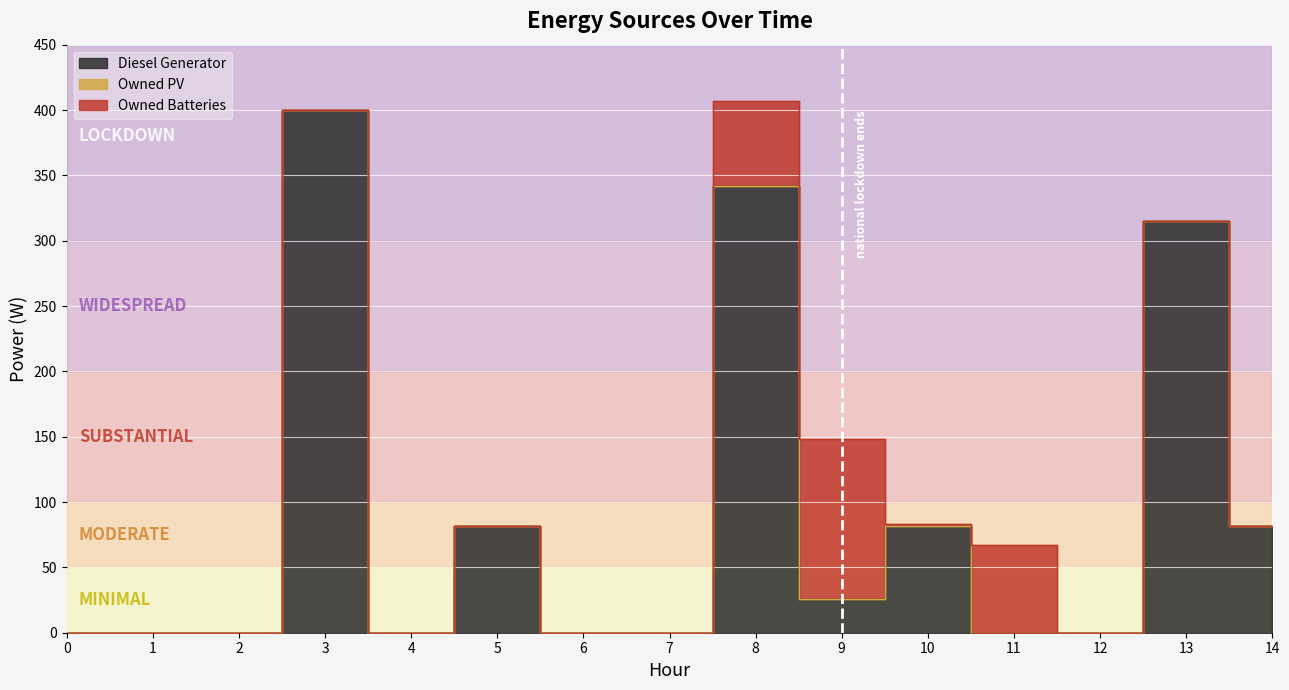

How many lines are shown in the chart?

3